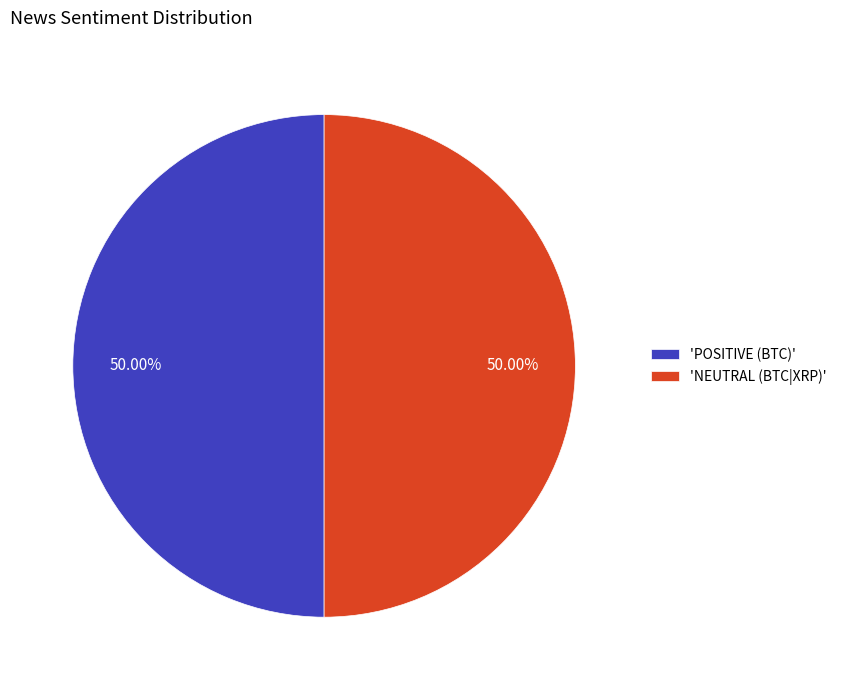

Do 'NEUTRAL (BTC|XRP)' and 'POSITIVE (BTC)' together represent more than half of the pie?

Yes